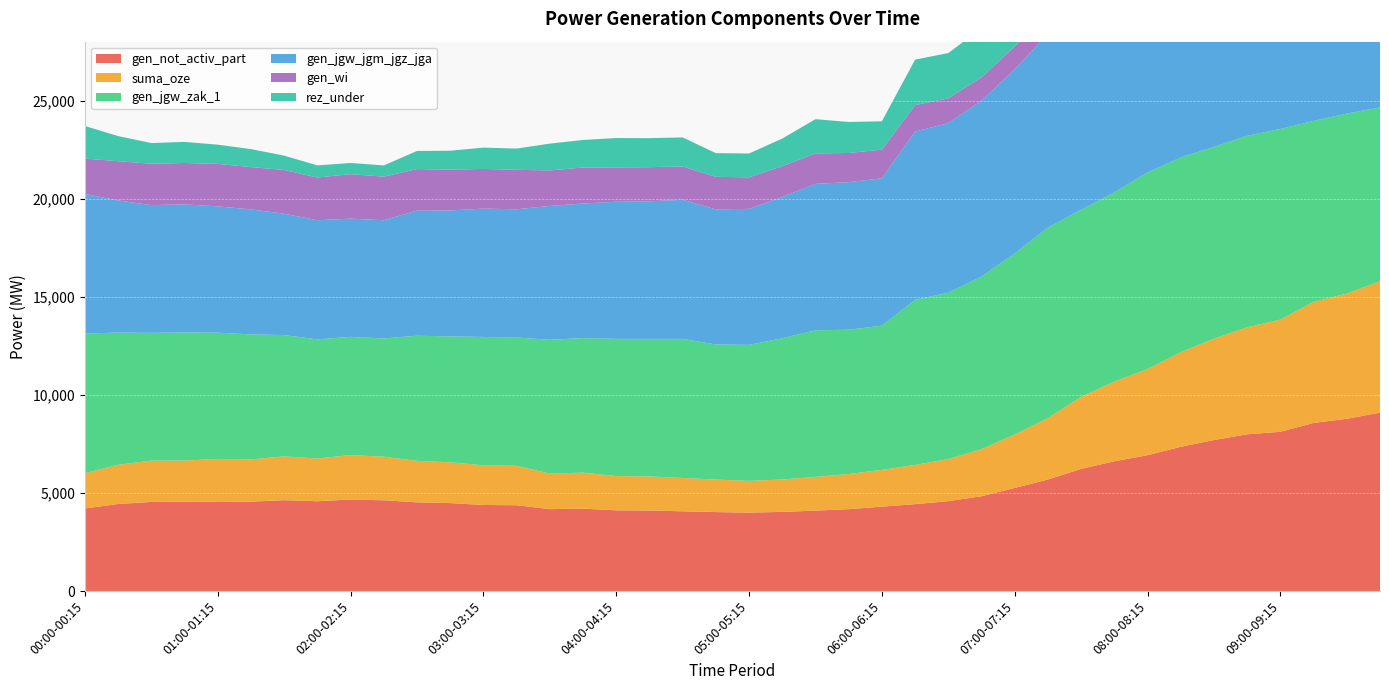

Reading left to right, list all the values displayed in this chart.

gen_not_activ_part: 4209	4438	4543	4545	4567	4556	4632	4578	4665	4627	4521	4484	4388	4375	4176	4200	4115	4105	4066	4025	3999	4034	4101	4174	4303	4430	4582	4834	5255	5686	6228	6616	6925	7353	7699	7990	8117	8570	8780	9093
suma_oze: 1801	2001	2106	2108	2166	2155	2231	2177	2266	2222	2117	2079	2023	2010	1811	1835	1748	1738	1700	1659	1617	1653	1719	1793	1874	2000	2145	2397	2731	3132	3674	4061	4392	4819	5165	5457	5719	6172	6383	6696
gen_jgw_zak_1: 7115	6734	6511	6528	6436	6371	6184	6072	6025	6025	6376	6418	6540	6537	6820	6858	6990	7011	7087	6884	6932	7197	7467	7354	7348	8411	8479	8798	9224	9703	9532	9642	10015	9929	9773	9756	9717	9222	9170	8862
gen_jgw_jgm_jgz_jga: 7115	6734	6511	6528	6436	6371	6184	6072	6025	6025	6376	6418	6540	6537	6820	6858	6990	7011	7087	6884	6932	7197	7467	7519	7513	8576	8644	8963	9389	9868	9697	9777	10169	9949	9793	9776	9737	9222	9170	8862
gen_wi: 1801	2001	2106	2108	2166	2155	2231	2177	2266	2222	2117	2079	2023	2010	1811	1835	1748	1738	1700	1659	1607	1573	1553	1487	1459	1348	1261	1194	1155	1073	1060	1002	973	977	912	917	837	912	878	906
rez_under: 1661	1280	1057	1074	980	917	730	618	571	571	922	964	1086	1083	1366	1404	1498	1480	1480	1208	1214	1408	1743	1581	1445	2319	2310	2502	2860	3277	3189	3265	3625	3540	3299	3256	3199	2972	2920	2612